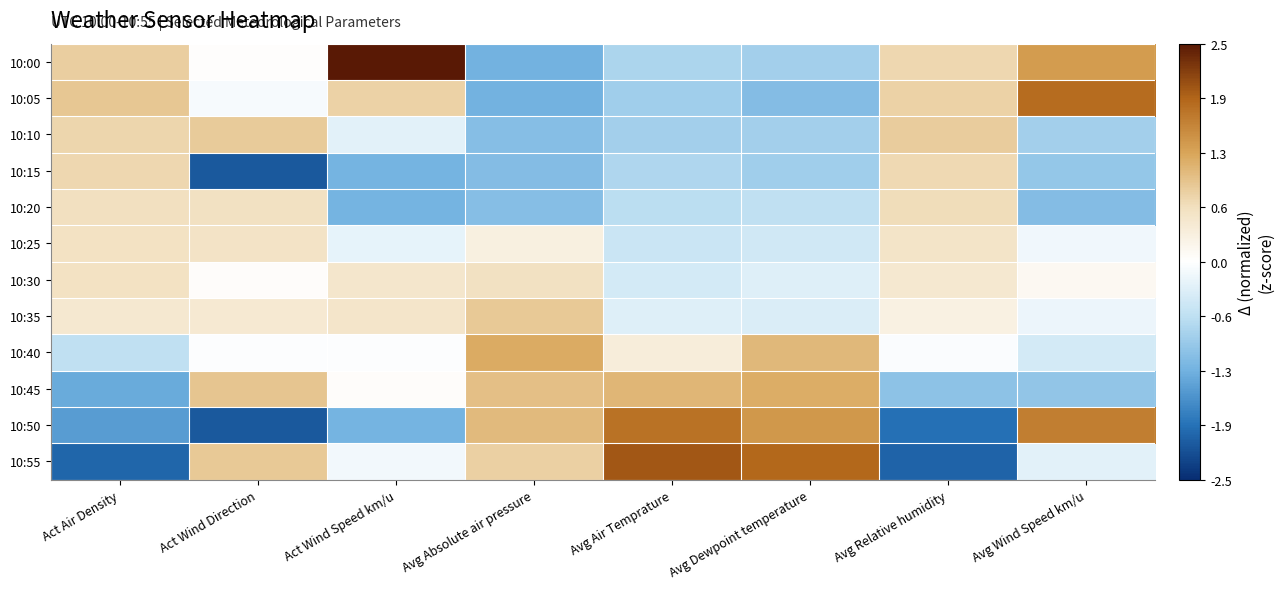

What is the minimum value shown in the chart?

-2.1